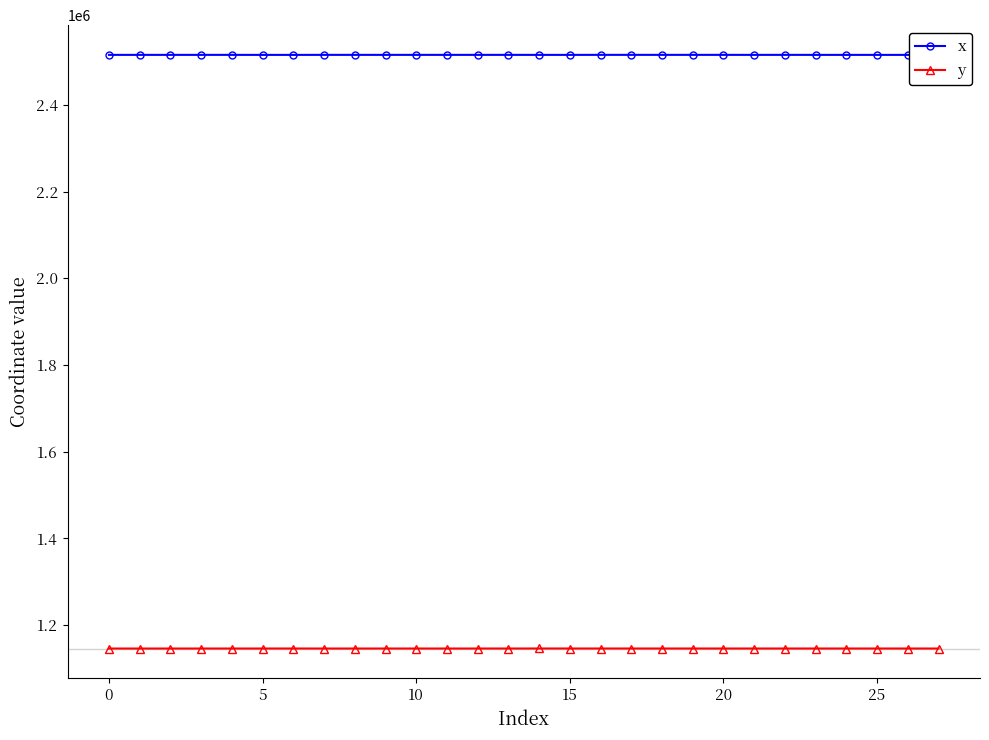

Rank the series by their average value, from highest to lowest.

x, y